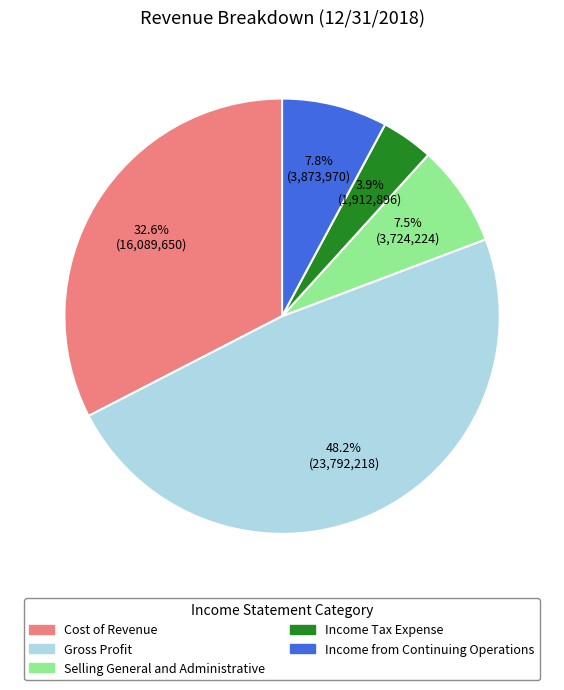

The Gross Profit slice represents 48% of the pie. True or false?

True